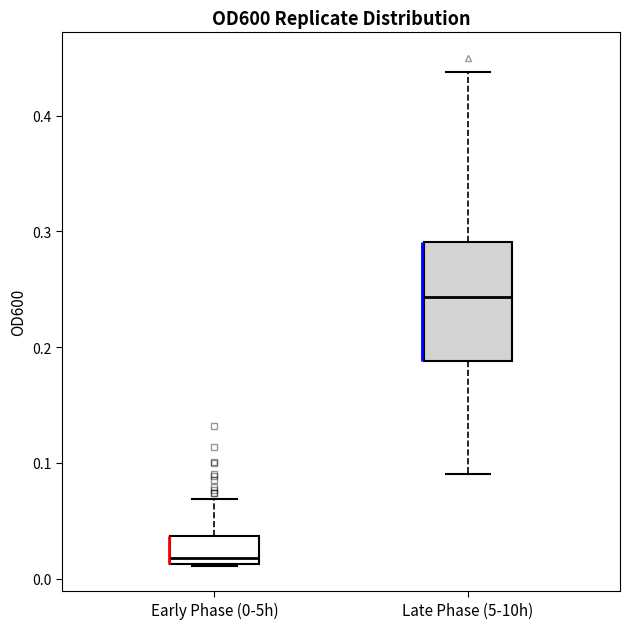

Reading left to right, transcribe this box plot: for each box, give where its median line is, the range the box spans, and where its two whiskers end, as read against the y-axis. The values are not printed on the chart, so give them approximately, as read against the axis.

Early Phase (0-5h): median 0.02, box 0.01 to 0.04, whiskers 0.01 to 0.07
Late Phase (5-10h): median 0.24, box 0.19 to 0.29, whiskers 0.09 to 0.44